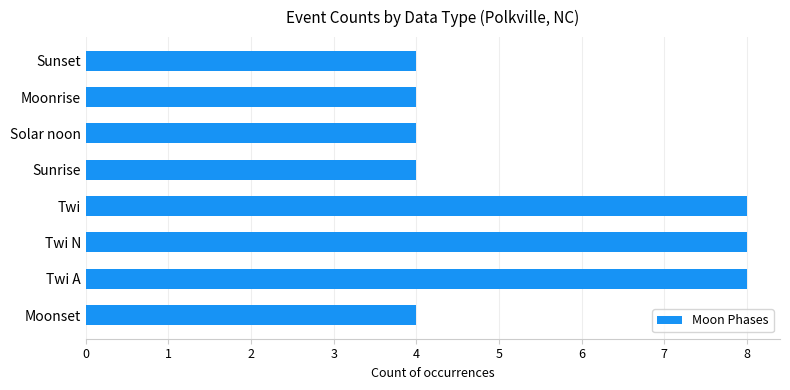

What is the maximum value shown in the chart?

8